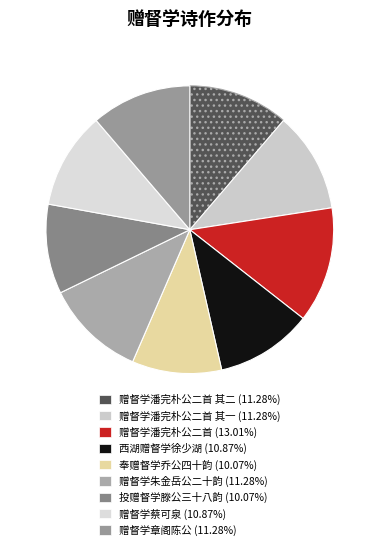

How many segments does this pie chart have?

9